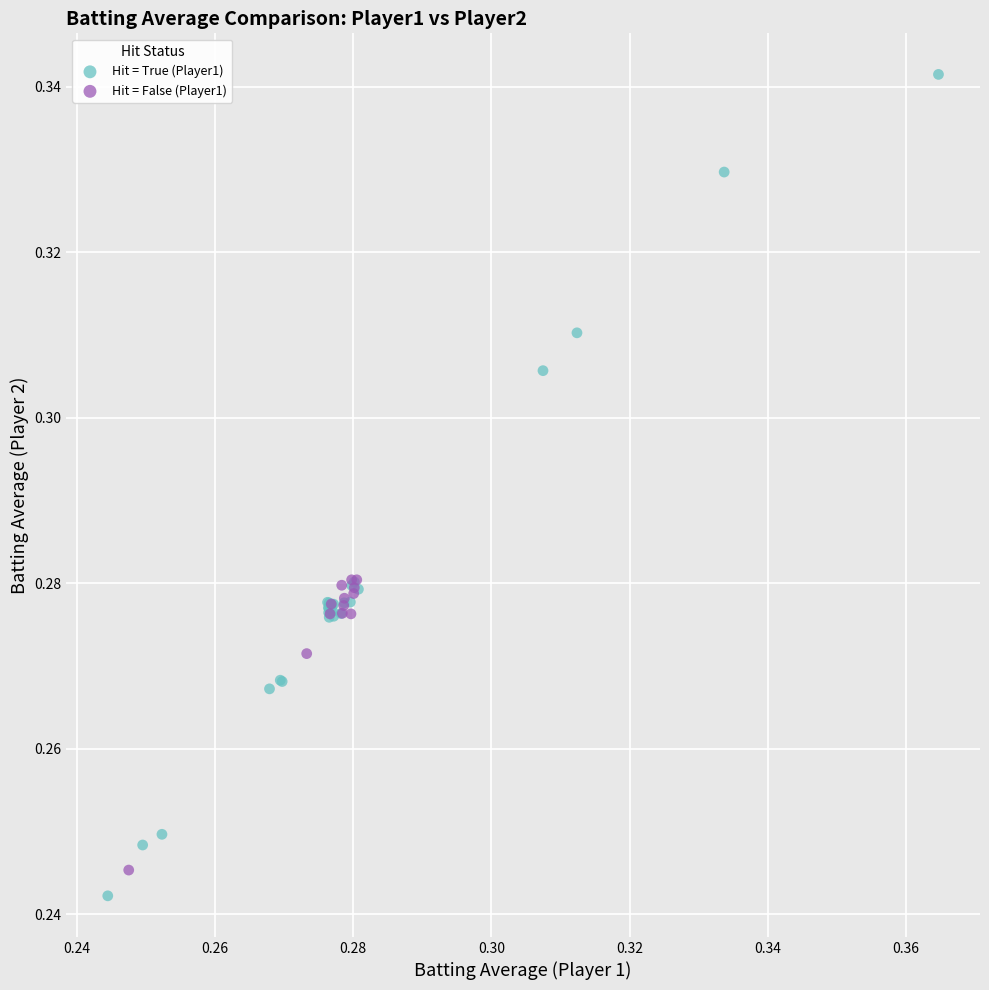

Which series has the widest spread of Y values?

Hit = True (Player1)